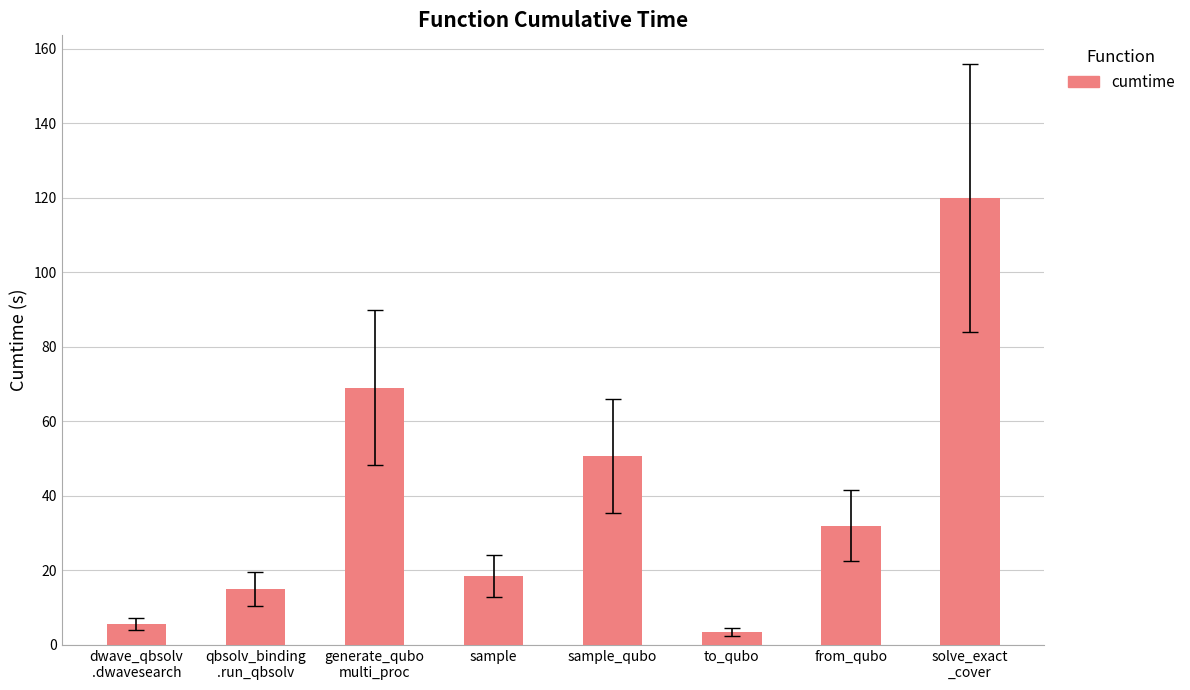

What is the maximum value shown in the chart?

119.8